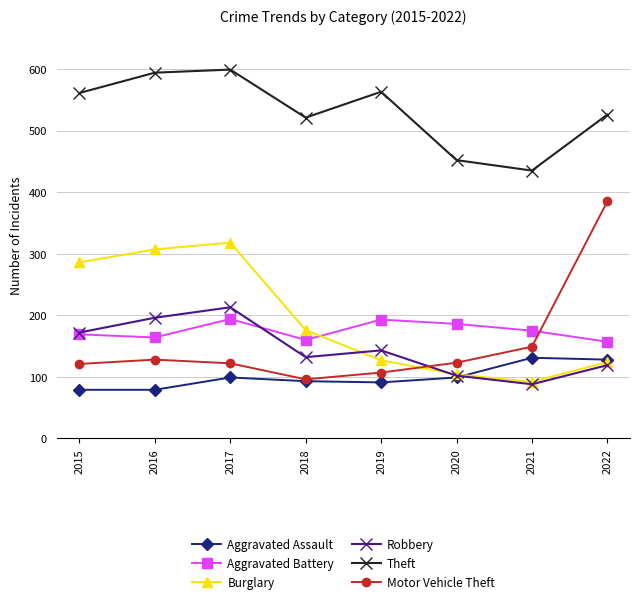

How many data points in Robbery are less than 143?

4